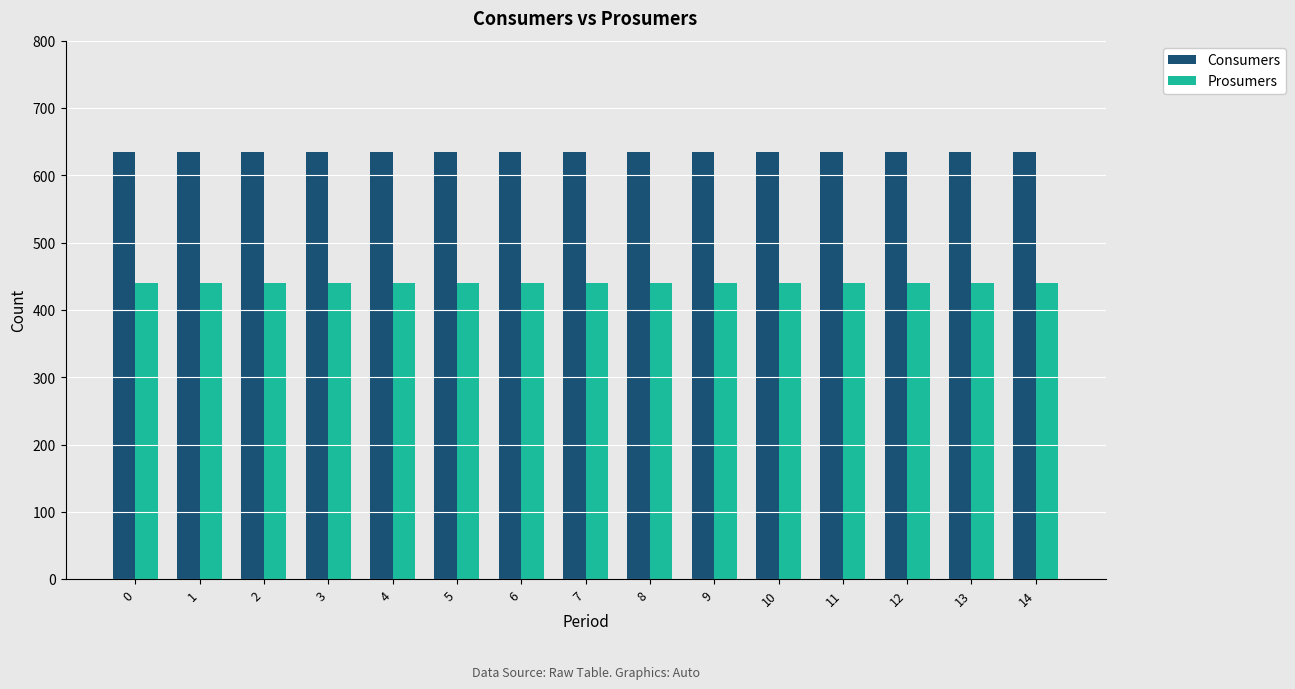

What is the minimum value shown in the chart?

440